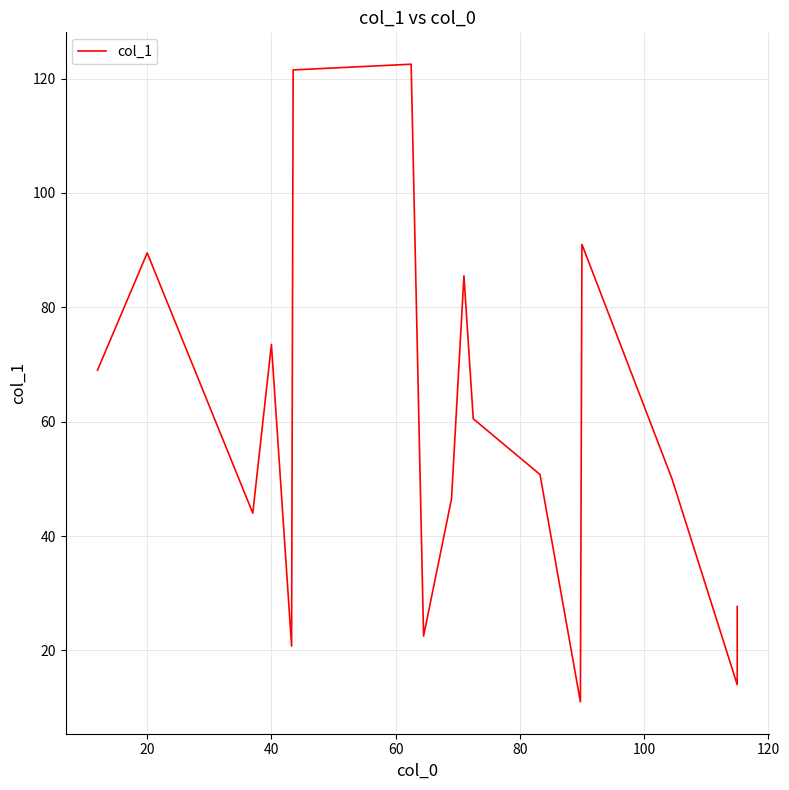

How many data points are above 50?

9